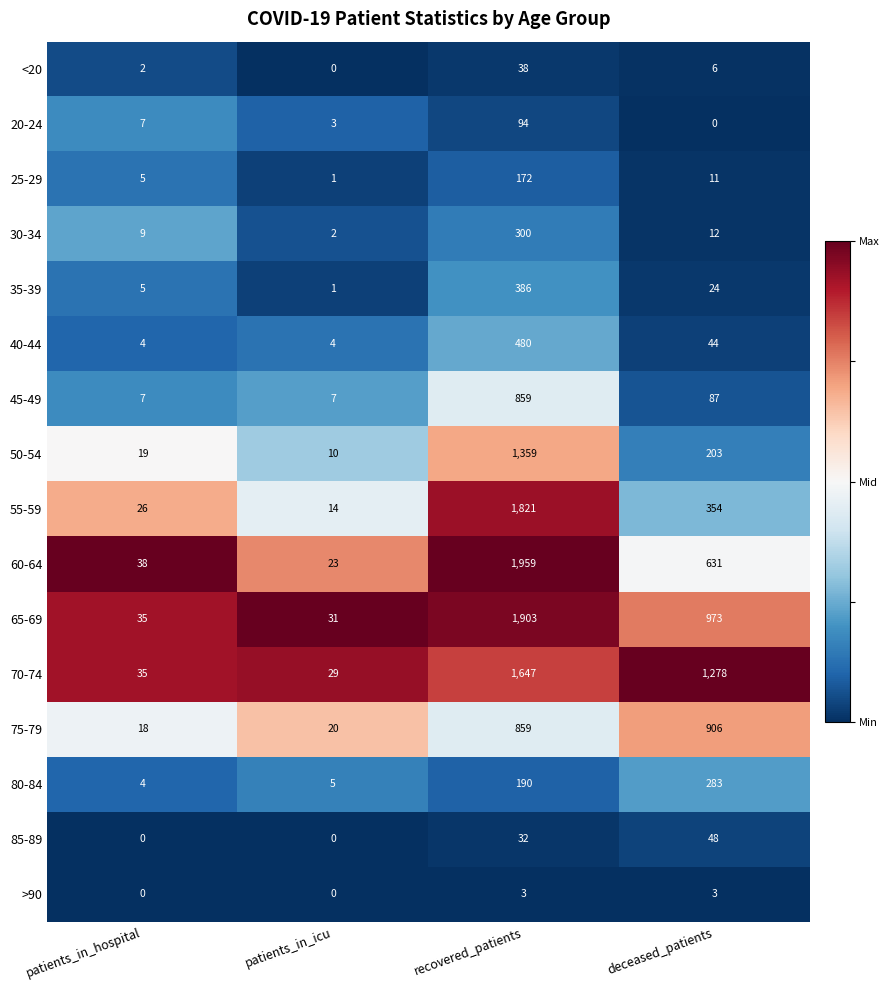

List the series in order of their peak value, lowest first.

>90, <20, 85-89, 20-24, 25-29, 80-84, 30-34, 35-39, 40-44, 45-49, 75-79, 50-54, 70-74, 55-59, 65-69, 60-64